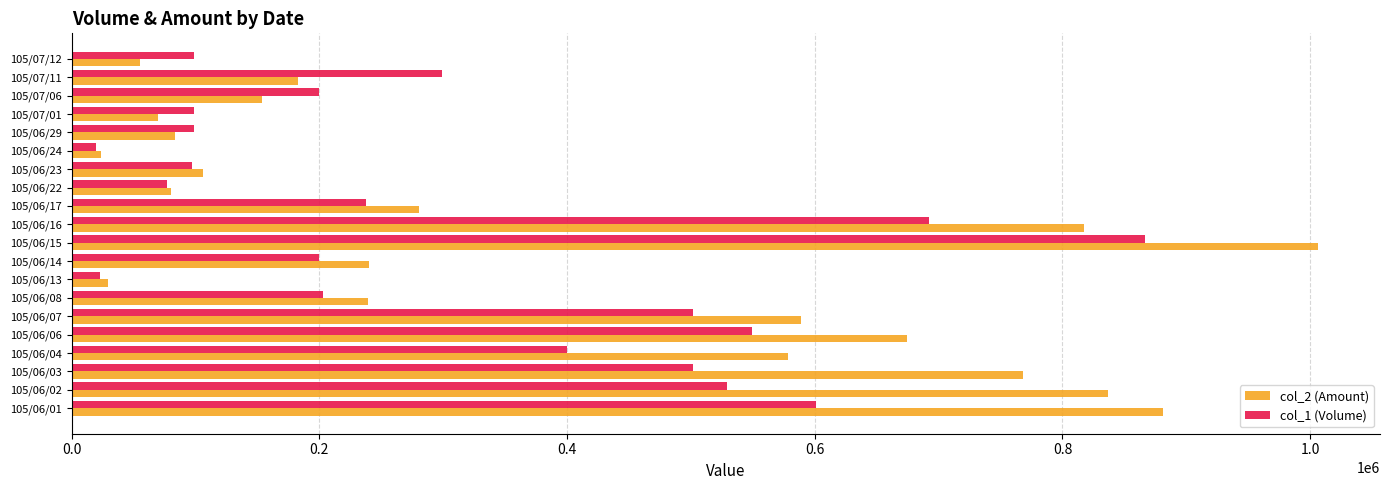

List the series in order of their overall mean, highest first.

col_2 (Amount), col_1 (Volume)